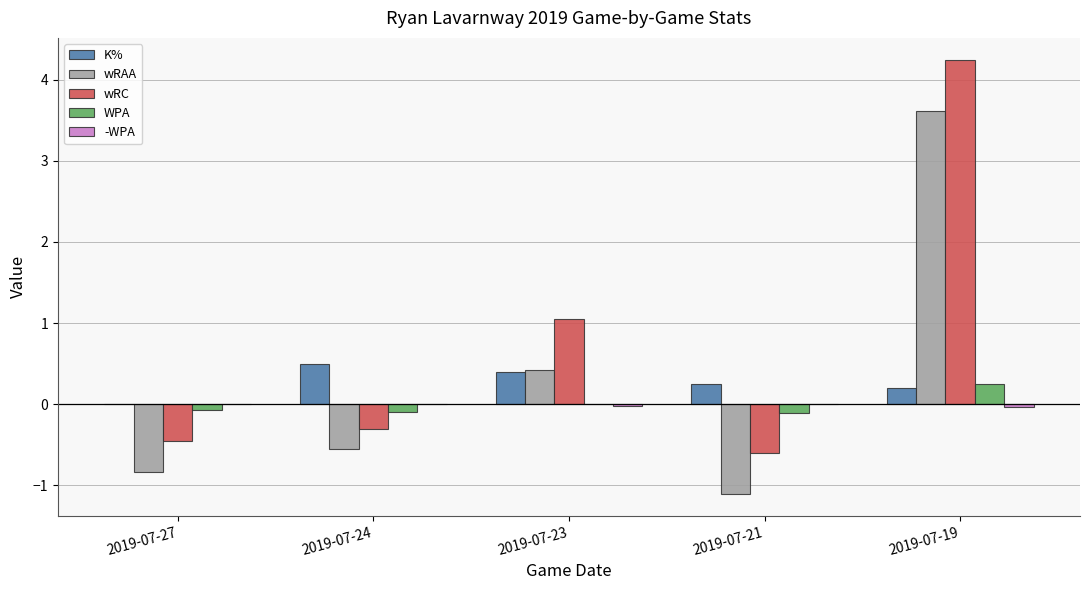

What is the sum of all wRAA values?

1.6